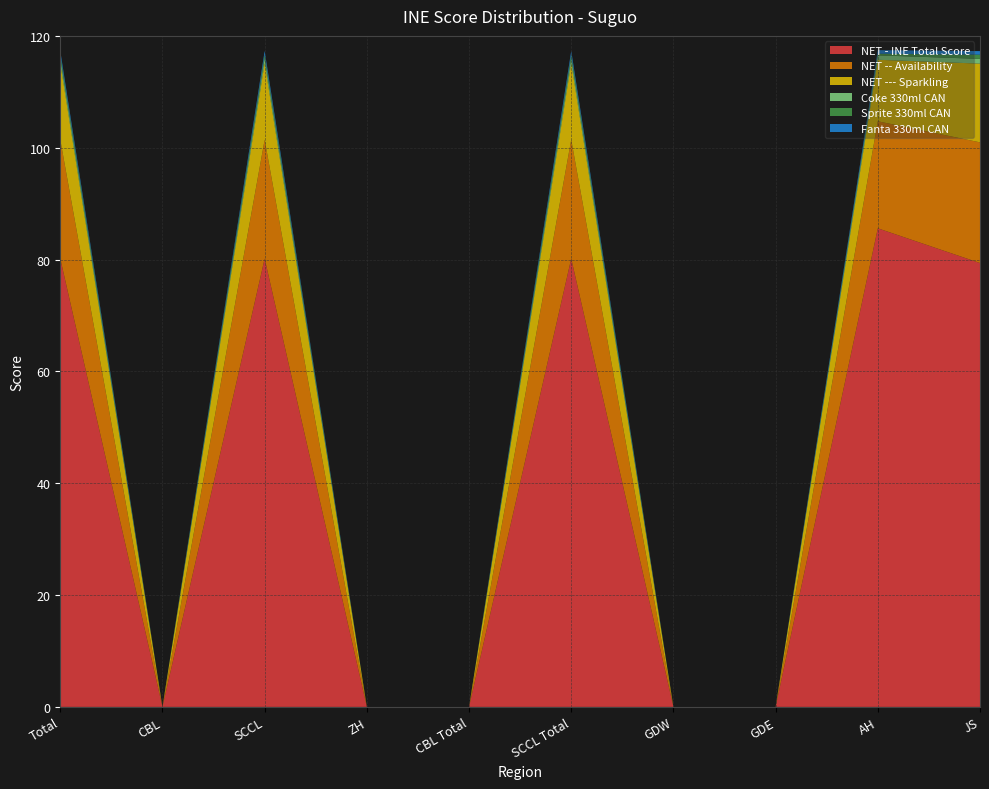

Reading left to right, transcribe all the data shown in this chart.

NET - INE Total Score: 80.2	0.0	80.2	0.0	0.0	80.2	0.0	0.0	85.6	79.4
NET -- Availability: 21.3	0.0	21.3	0.0	0.0	21.3	0.0	0.0	19.1	21.6
NET --- Sparkling: 13.7	0.0	13.7	0.0	0.0	13.7	0.0	0.0	11.0	14.1
Coke 330ml CAN: 0.8	0.0	0.8	0.0	0.0	0.8	0.0	0.0	0.8	0.8
Sprite 330ml CAN: 0.7	0.0	0.7	0.0	0.0	0.7	0.0	0.0	0.3	0.8
Fanta 330ml CAN: 0.6	0.0	0.6	0.0	0.0	0.6	0.0	0.0	0.6	0.6